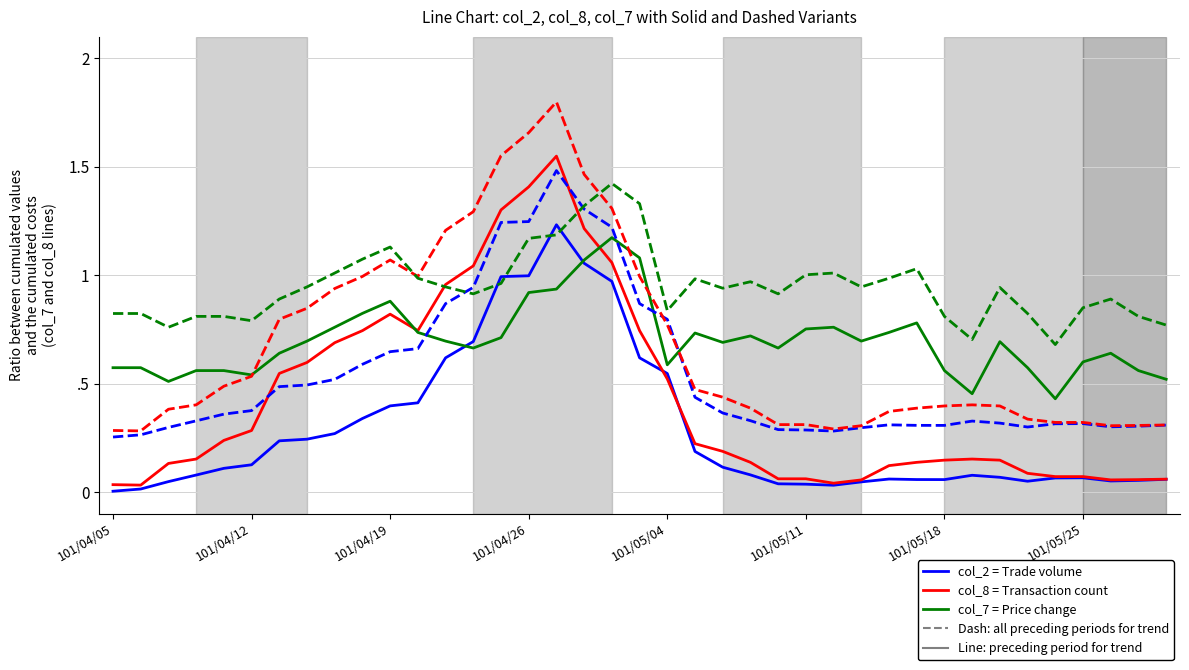

Is this an area chart (filled region under the line)?

No